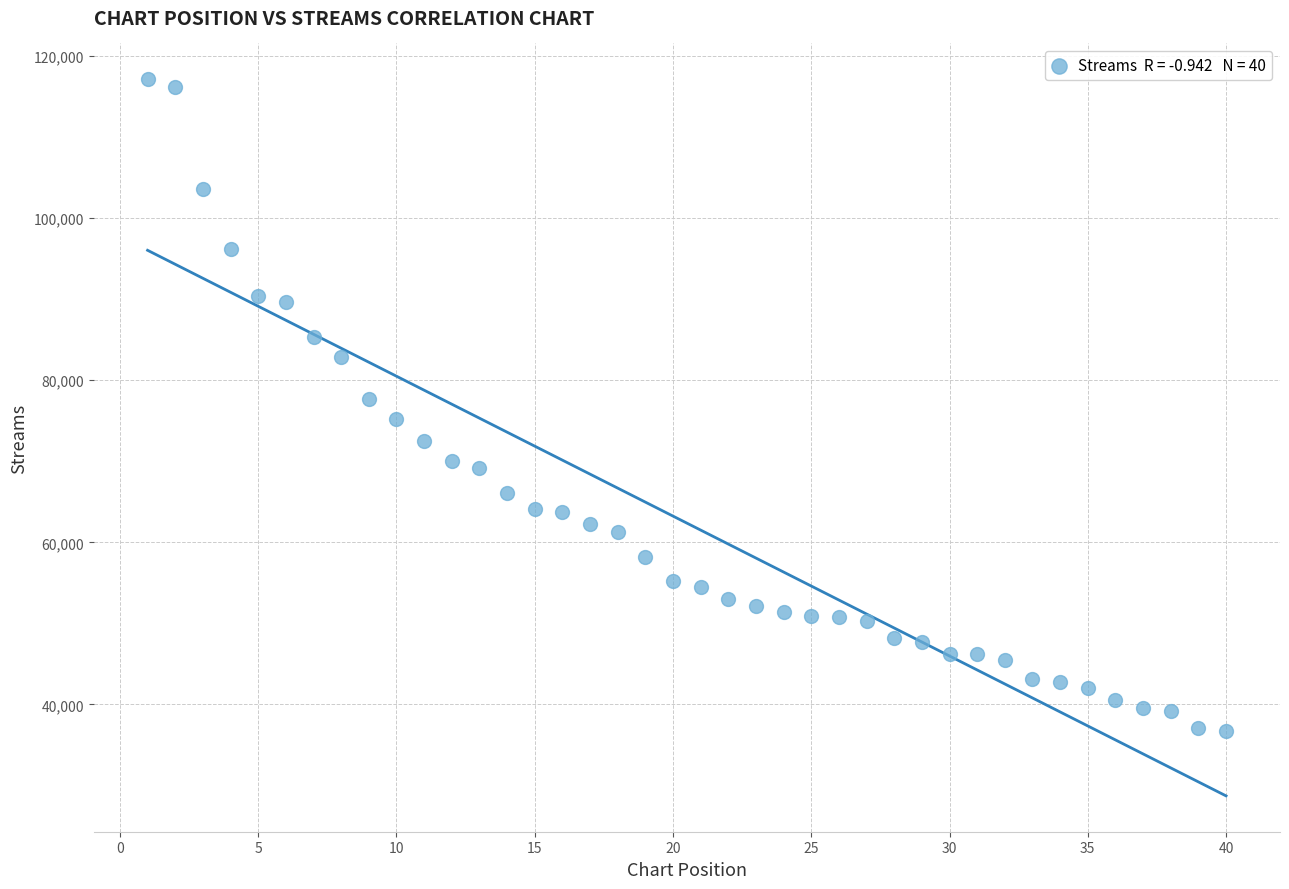

What is the range of Y values (max minus min)?

80417